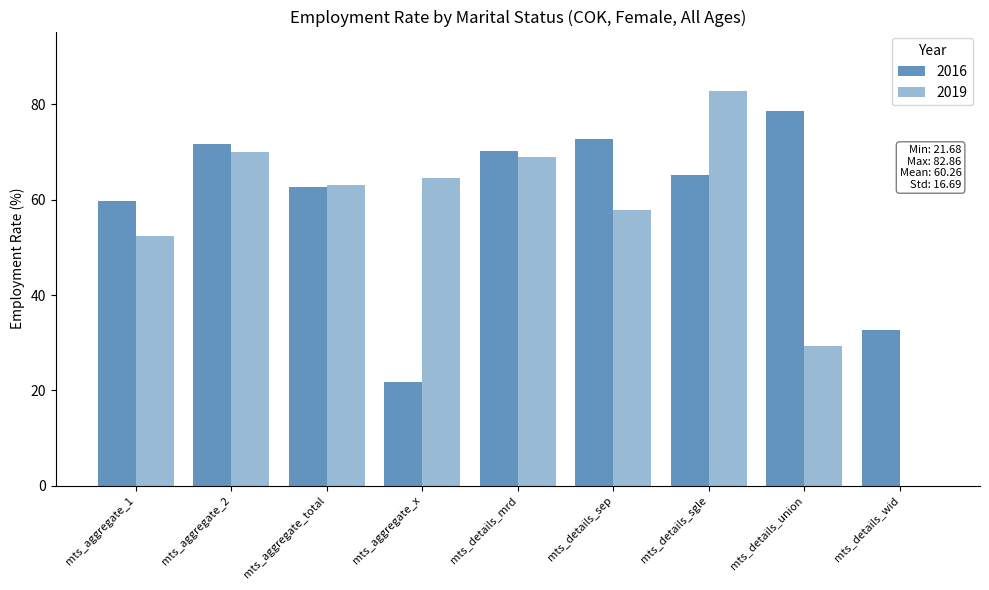

What is the label of the 9th bar from the right?

mts_aggregate_1